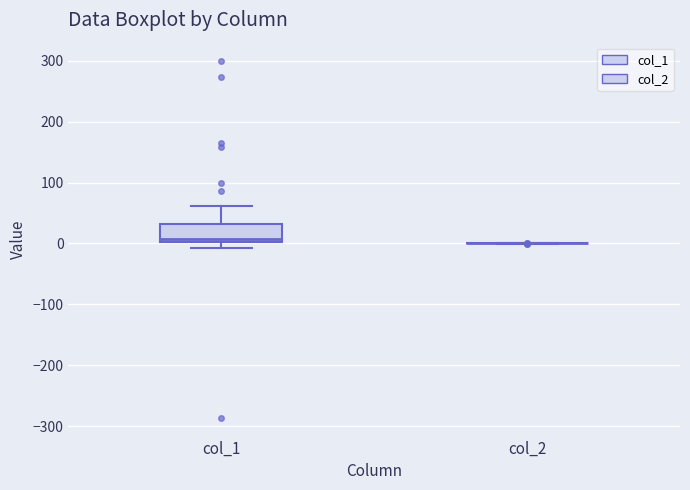

Comparing the boxes themselves (not the whiskers), which one is the tallest?

col_1